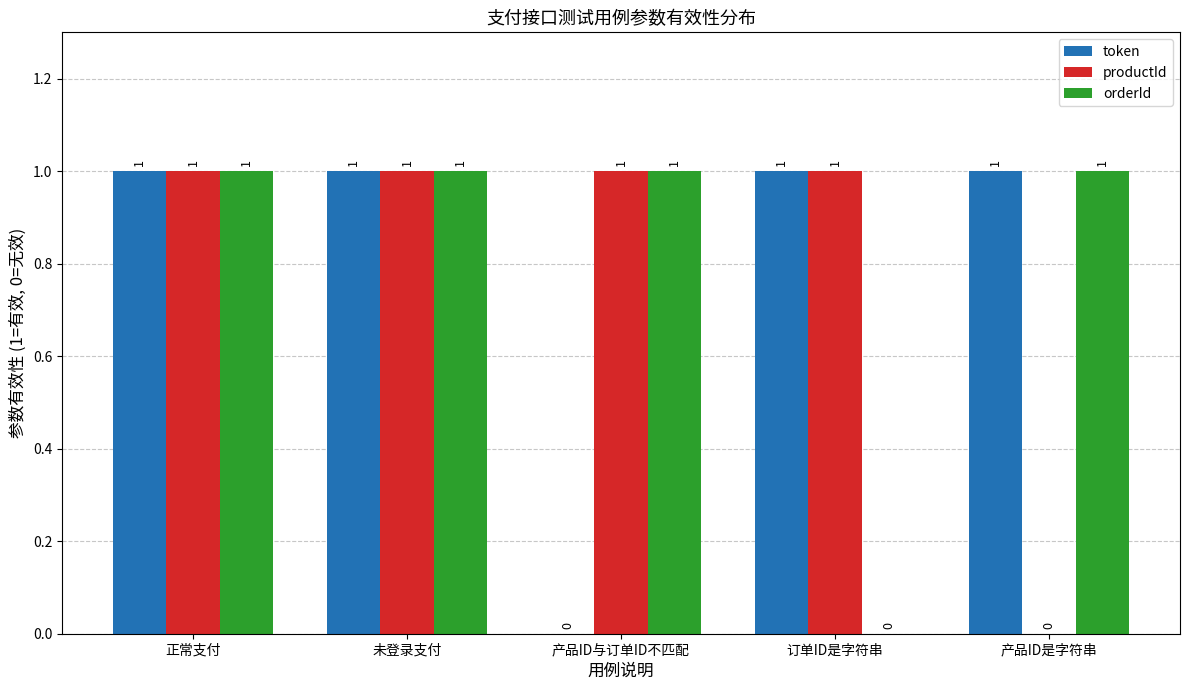

What is the average value of the productId series?

1